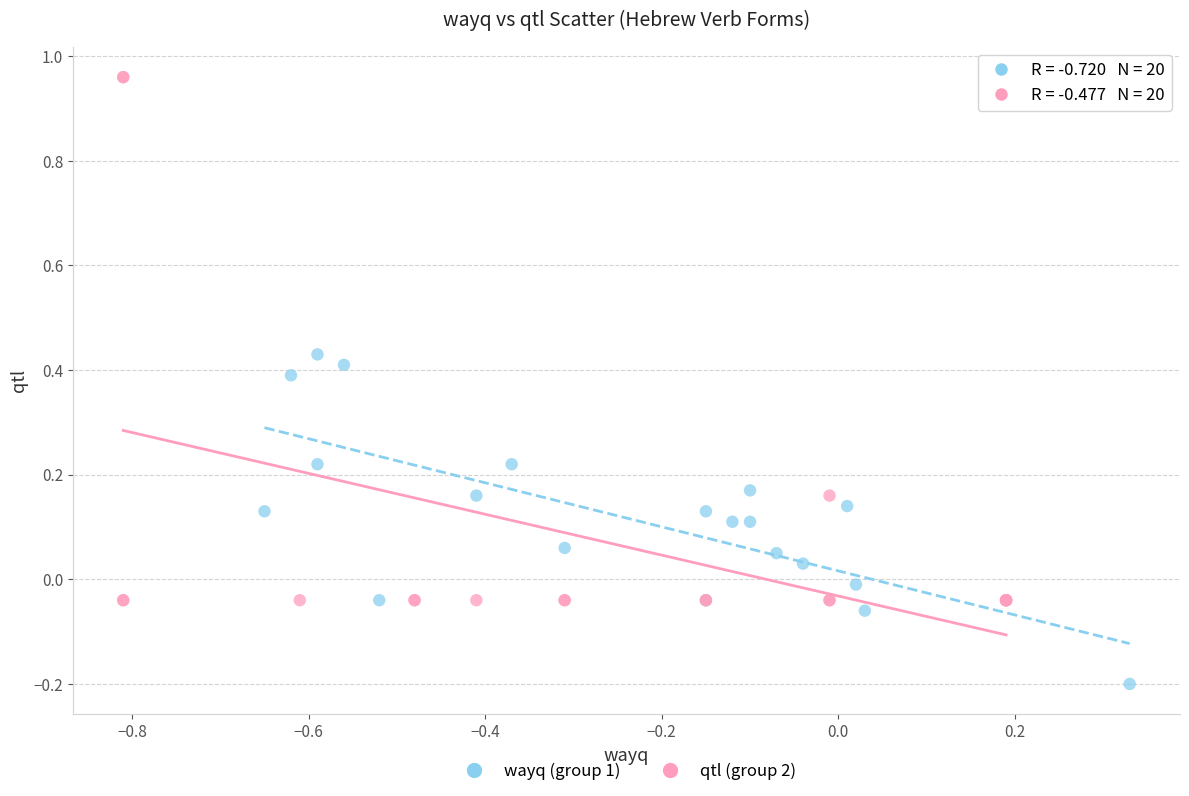

Which series contains the lowest Y value?

wayq (group 1)